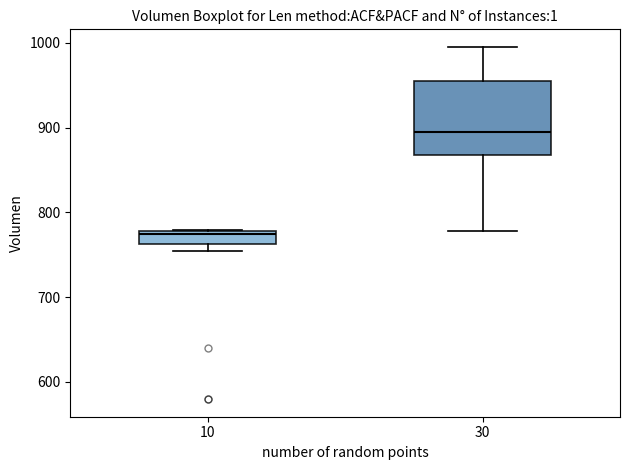

Reading left to right, read every box against the y-axis: the position of its median line, the range the box covers, and the ends of its whiskers. The values are not printed on the chart, so give them approximately, as read against the axis.

10: median 770, box 760 to 780, whiskers 750 to 780
30: median 890, box 870 to 960, whiskers 780 to 1000